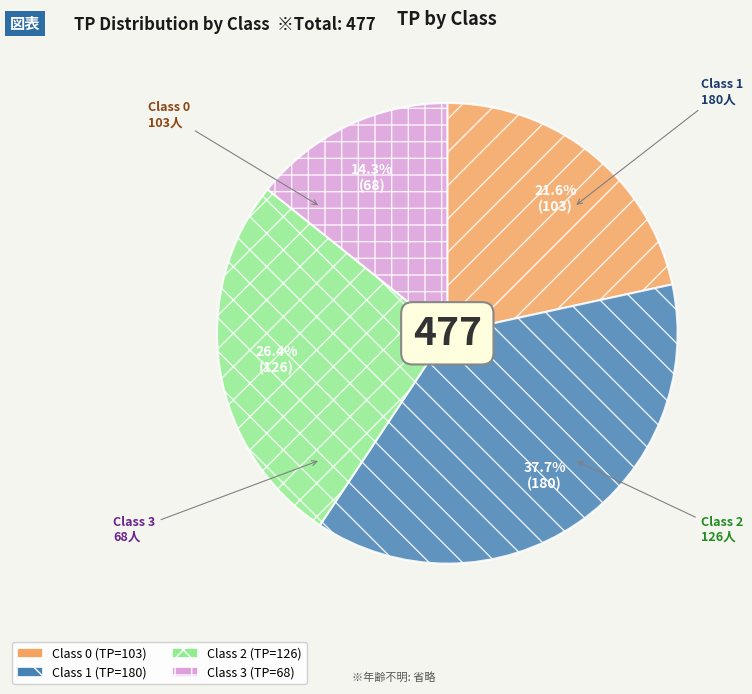

Is there a majority slice in this chart?

No